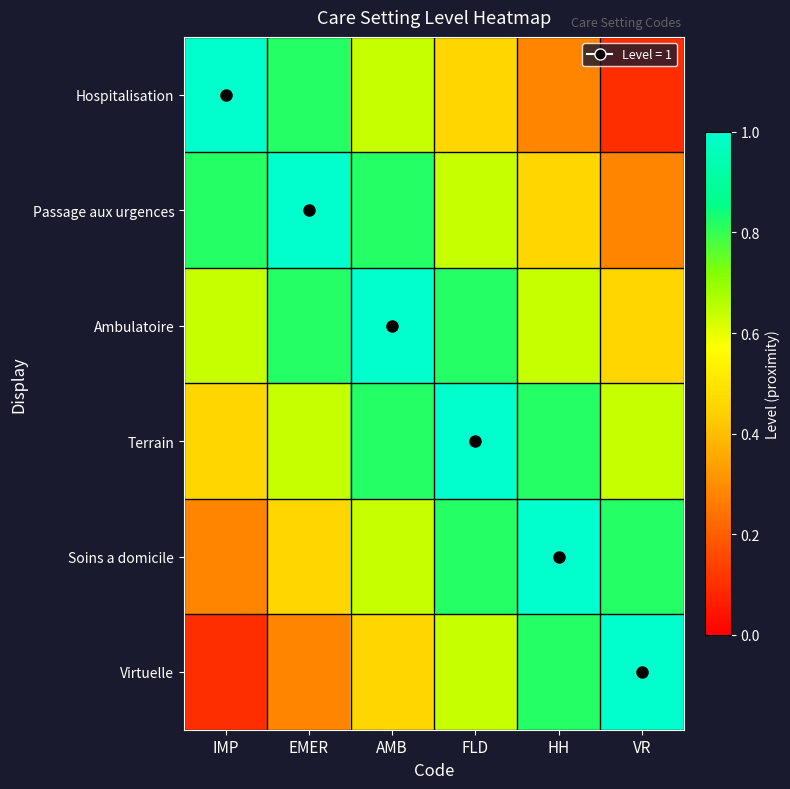

Reading left to right, extract all data points from this chart.

Hospitalisation: IMP=1.0	EMER=0.8	AMB=0.6	FLD=0.5	HH=0.3	VR=0.1
Passage aux urgences: IMP=0.8	EMER=1.0	AMB=0.8	FLD=0.6	HH=0.5	VR=0.3
Ambulatoire: IMP=0.6	EMER=0.8	AMB=1.0	FLD=0.8	HH=0.6	VR=0.5
Terrain: IMP=0.5	EMER=0.6	AMB=0.8	FLD=1.0	HH=0.8	VR=0.6
Soins a domicile: IMP=0.3	EMER=0.5	AMB=0.6	FLD=0.8	HH=1.0	VR=0.8
Virtuelle: IMP=0.1	EMER=0.3	AMB=0.5	FLD=0.6	HH=0.8	VR=1.0